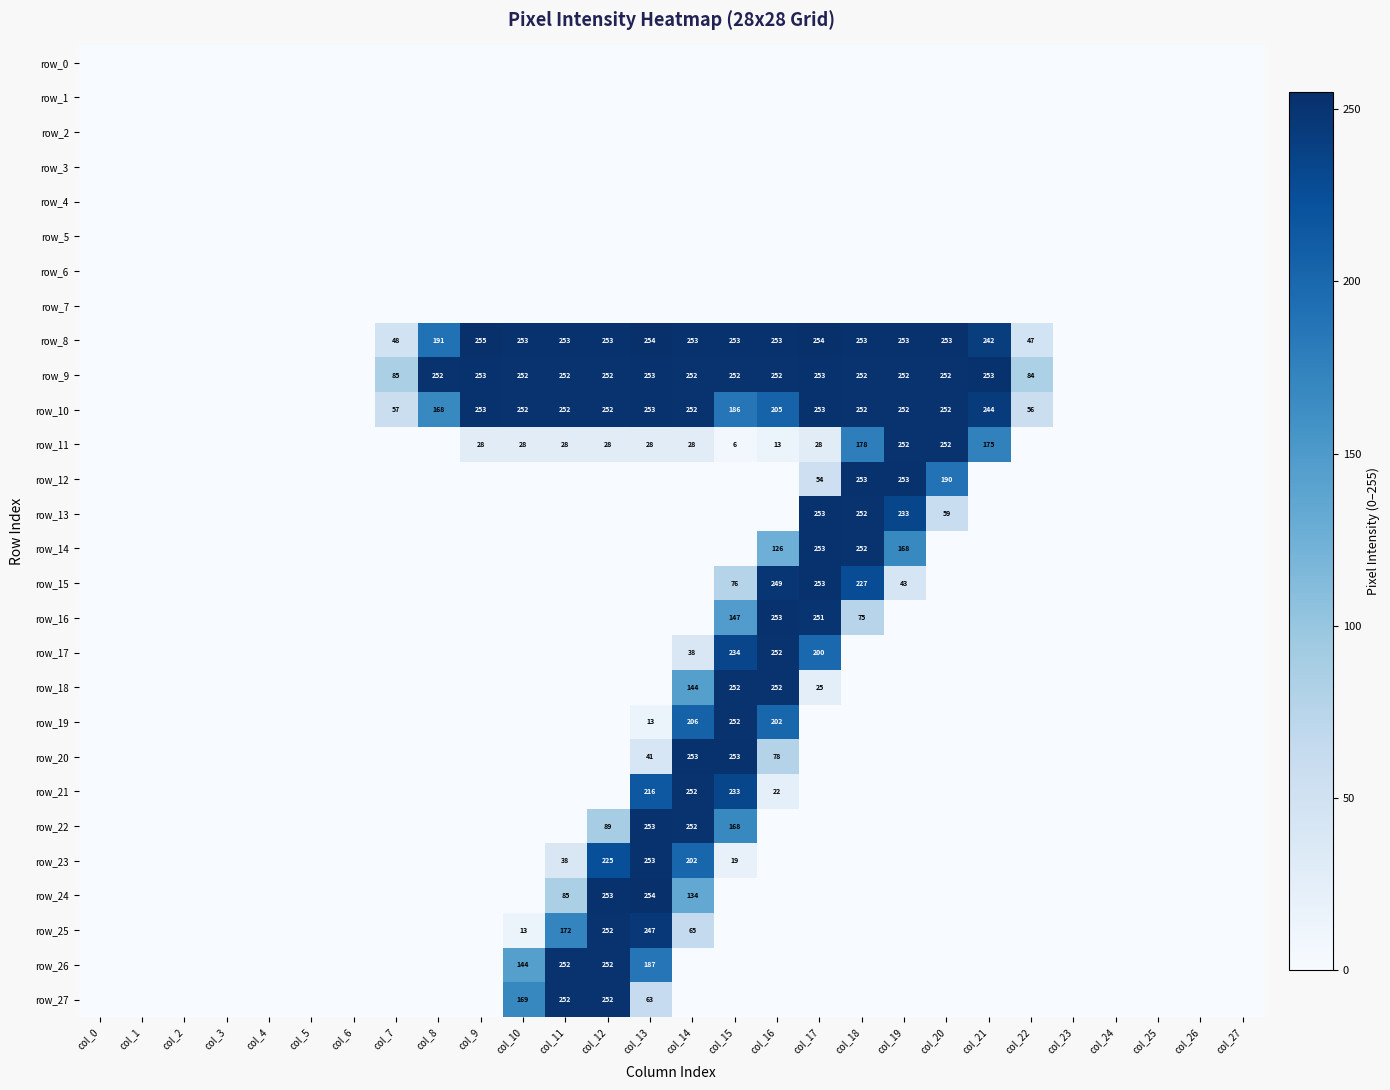

List the labels in order of row_25 value, smallest first.

col_0, col_1, col_2, col_3, col_4, col_5, col_6, col_7, col_8, col_9, col_15, col_16, col_17, col_18, col_19, col_20, col_21, col_22, col_23, col_24, col_25, col_26, col_27, col_10, col_14, col_11, col_13, col_12